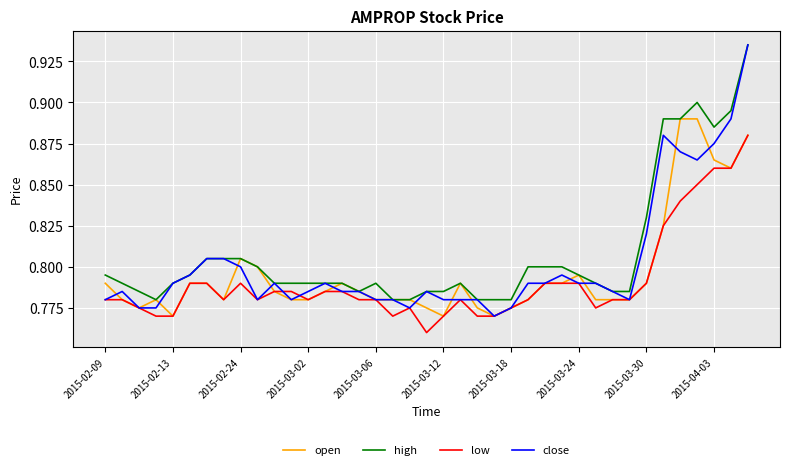

Which series has the widest spread of values?

close